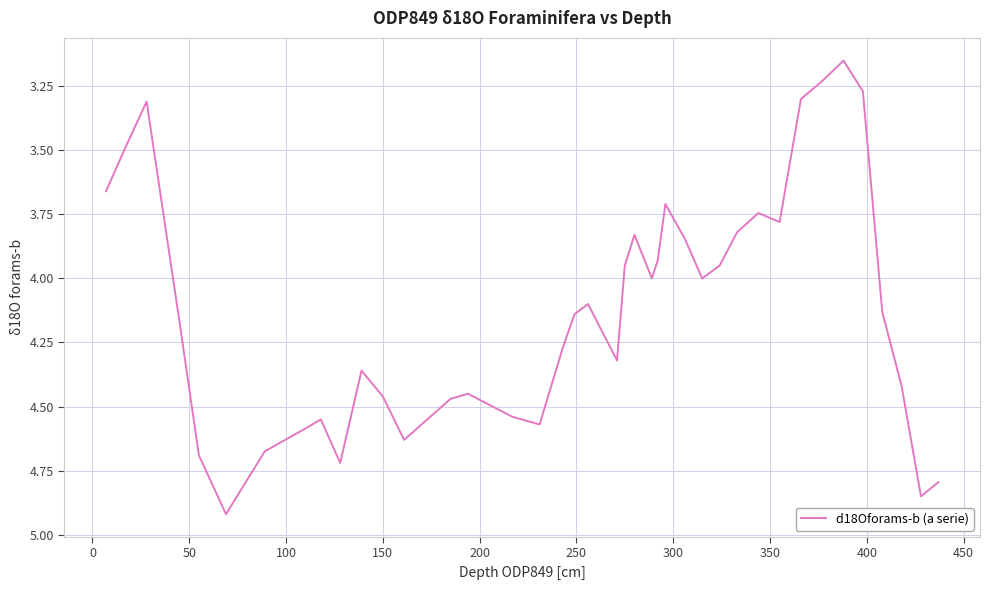

Does the chart have visible grid lines?

Yes